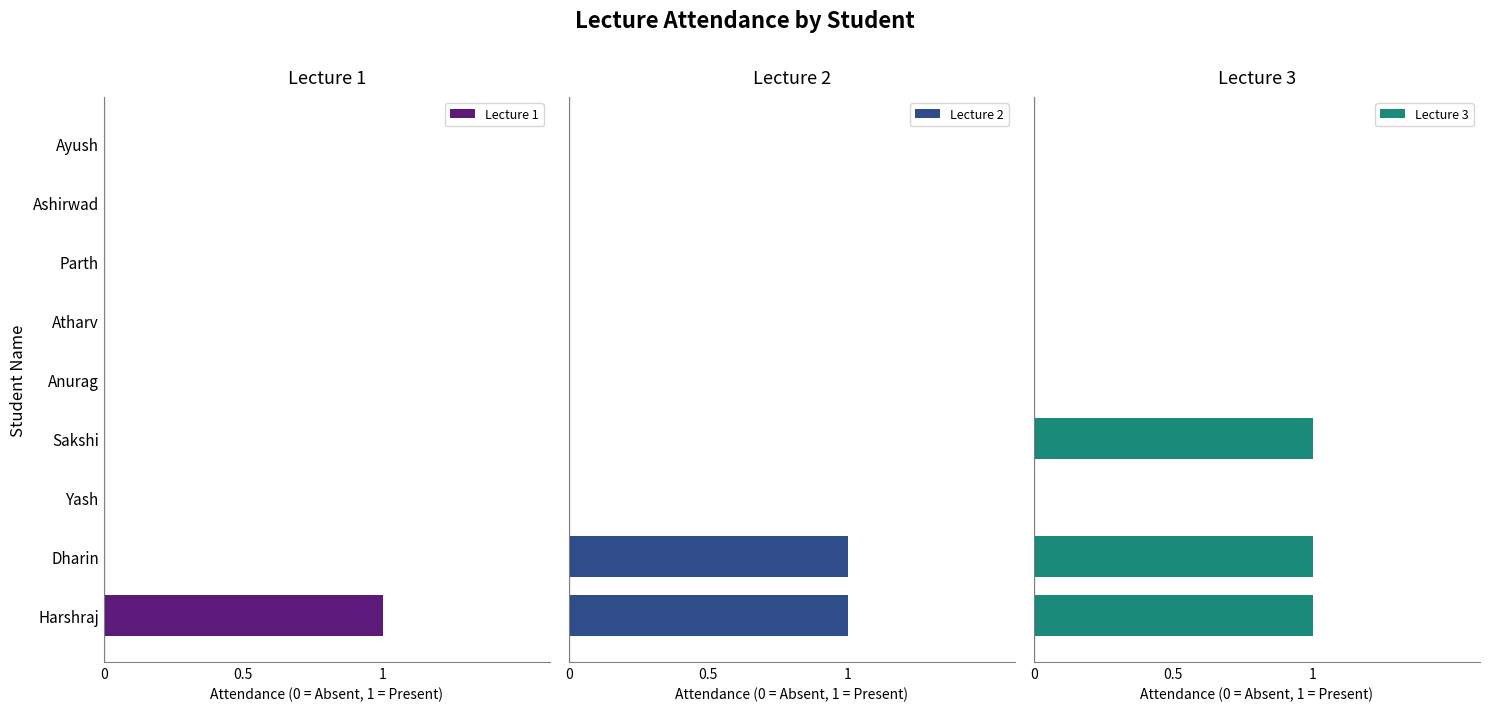

Reading left to right, transcribe all the data shown in this chart.

Lecture 1: 1	0	0	0	0	0	0	0	0
Lecture 2: 1	1	0	0	0	0	0	0	0
Lecture 3: 1	1	0	1	0	0	0	0	0